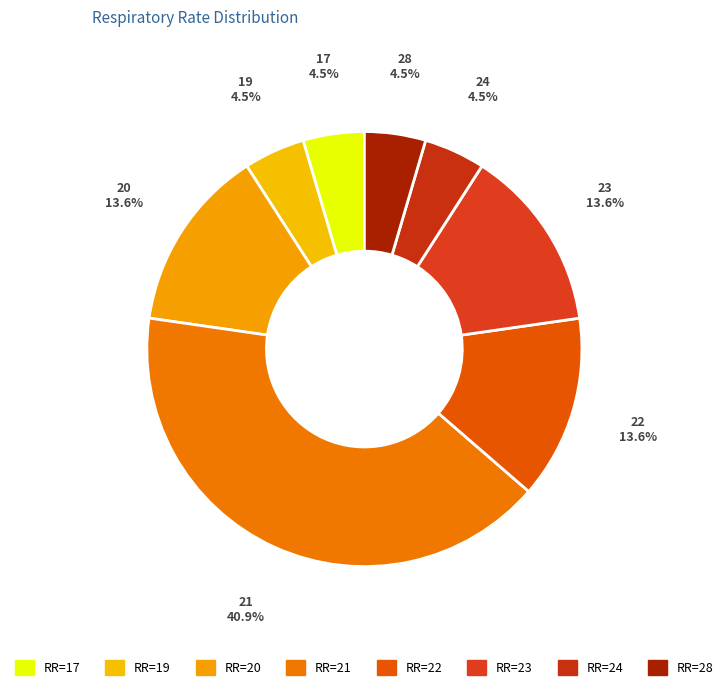

How many segments does this pie chart have?

8